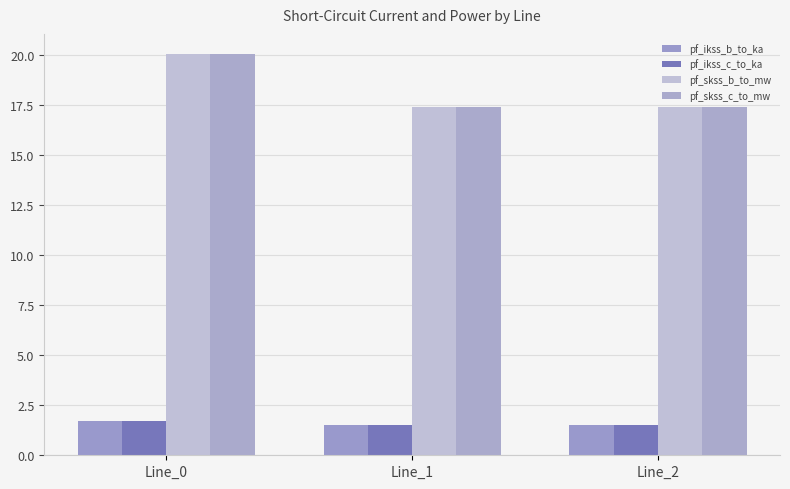

Reading left to right, list all the values displayed in this chart.

pf_ikss_b_to_ka: Line_0=1.7	Line_1=1.5	Line_2=1.5
pf_ikss_c_to_ka: Line_0=1.7	Line_1=1.5	Line_2=1.5
pf_skss_b_to_mw: Line_0=20.0	Line_1=17.4	Line_2=17.4
pf_skss_c_to_mw: Line_0=20.0	Line_1=17.4	Line_2=17.4